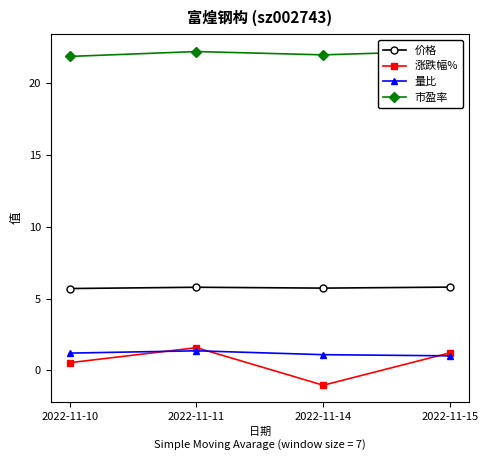

Where is the first local minimum for 市盈率?

2022-11-14